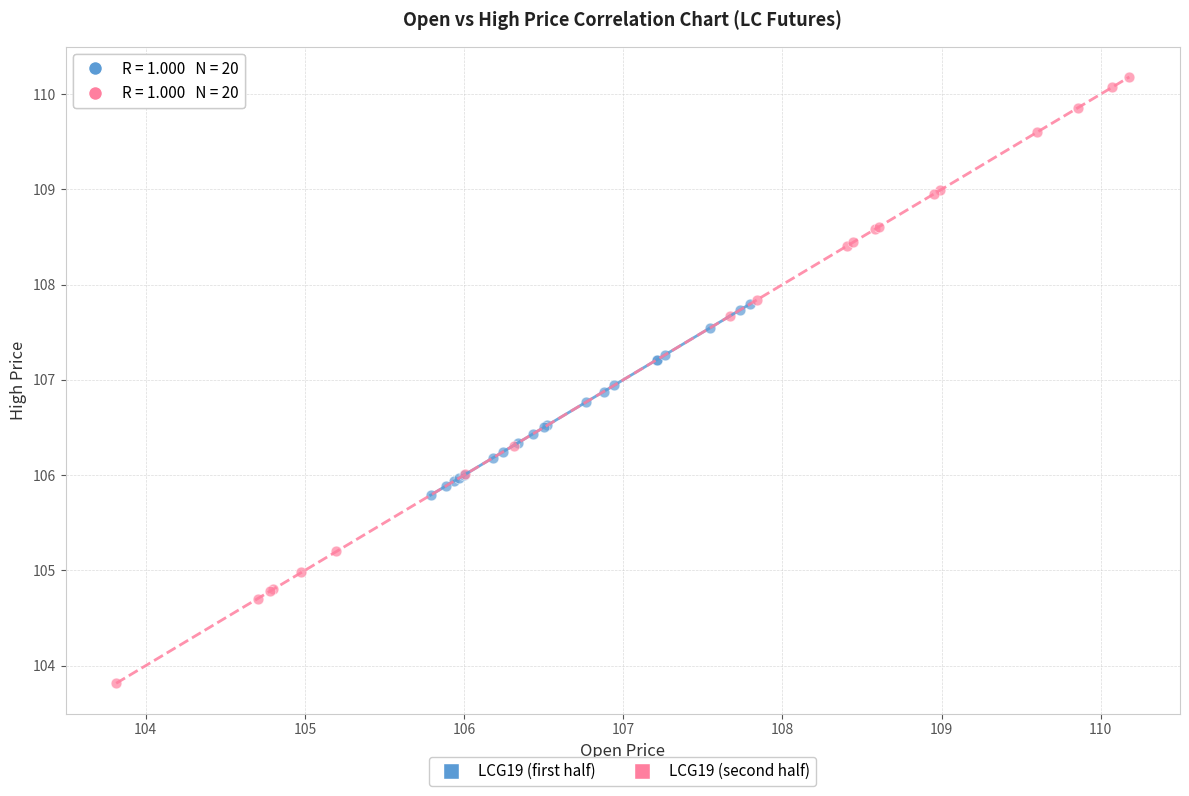

Which series contains the lowest Y value?

LCG19 (second half)